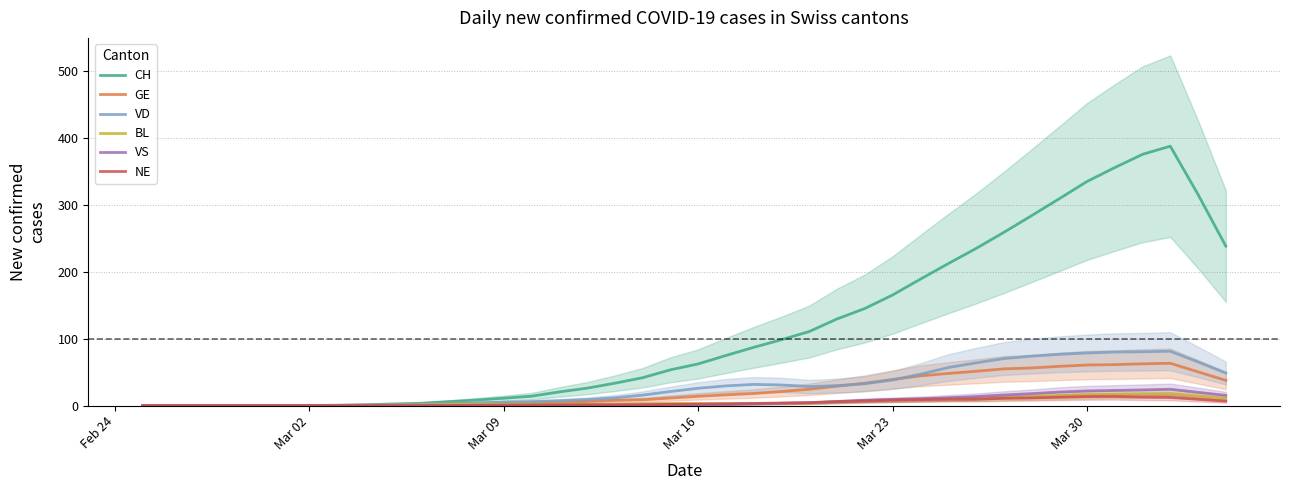

How many lines are shown in the chart?

6